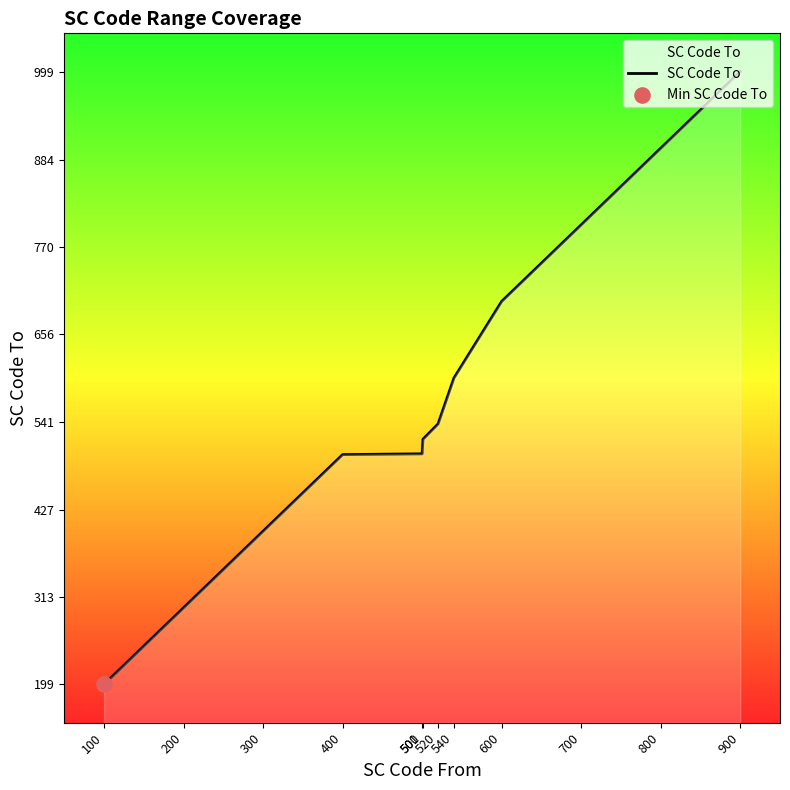

What is the change in value from 200 to 520?

+240